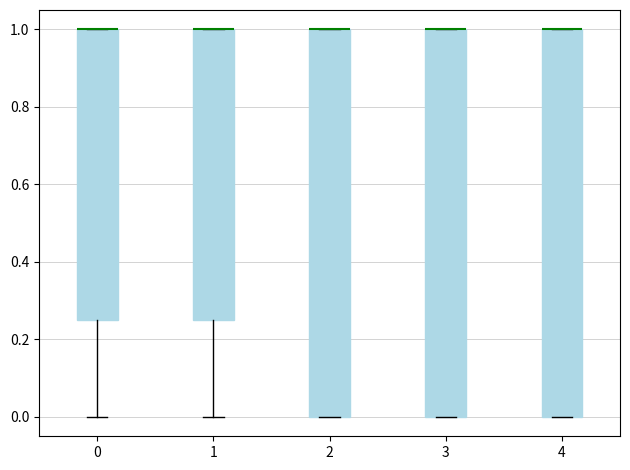

Where is the lower edge of the box at x = 3 on the y-axis? The values are not printed on the chart, so give them approximately, as read against the axis.

0.00